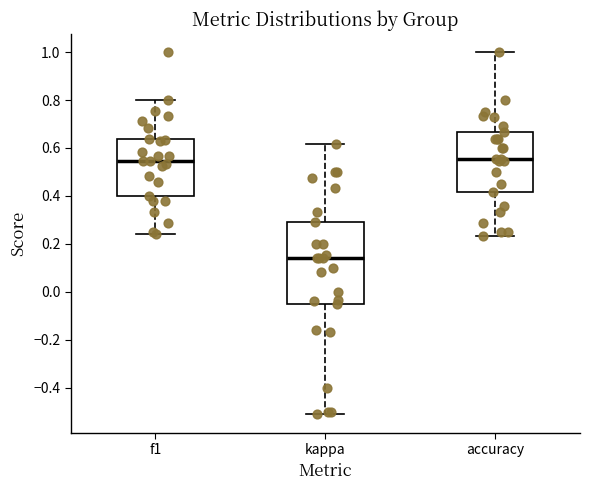

Reading left to right, read every box against the y-axis: the position of its median line, the range the box covers, and the ends of its whiskers. The values are not printed on the chart, so give them approximately, as read against the axis.

f1: median 0.54, box 0.40 to 0.64, whiskers 0.24 to 0.80
kappa: median 0.14, box -0.04 to 0.30, whiskers -0.52 to 0.62
accuracy: median 0.56, box 0.42 to 0.66, whiskers 0.24 to 1.00